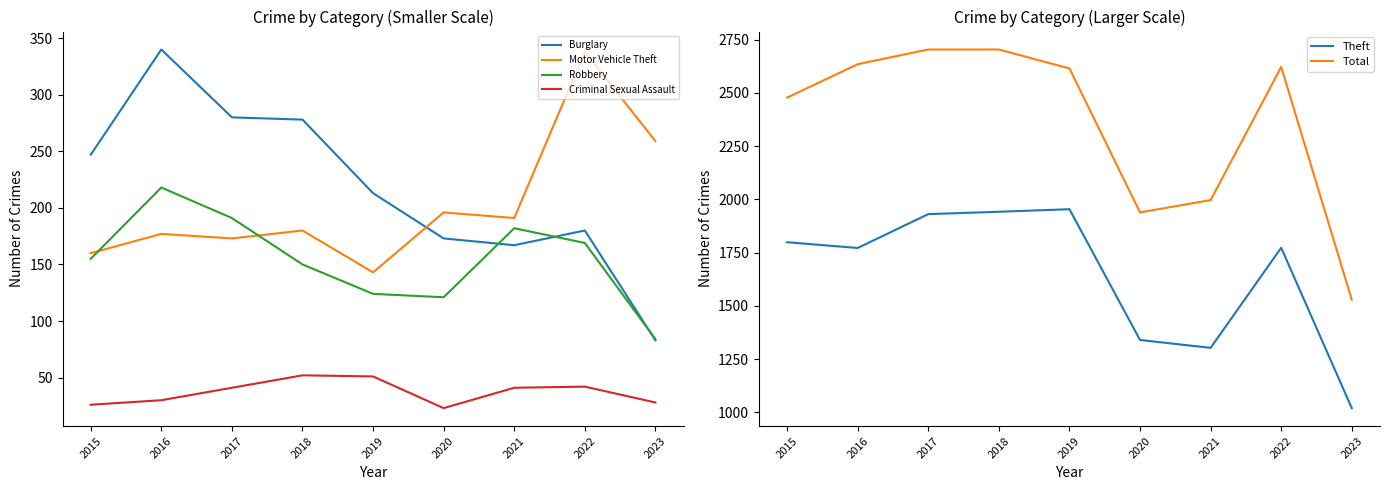

What is the lowest value of the Criminal Sexual Assault series?

23